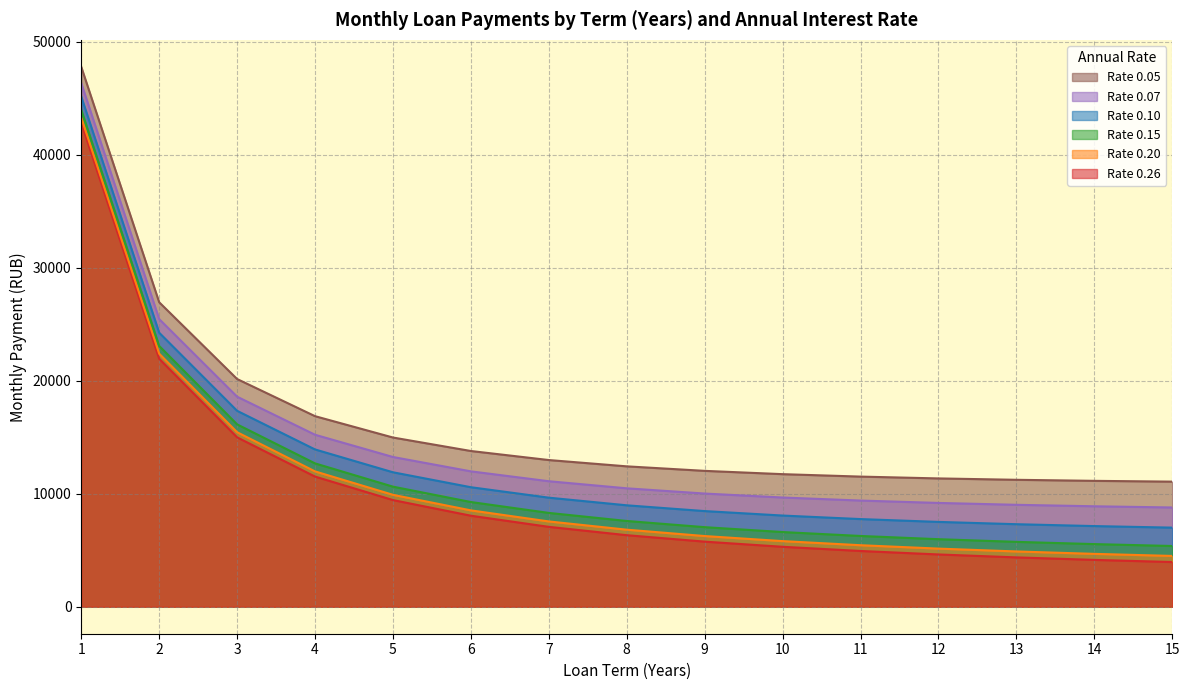

Is it true that 0.05 equals 9435.6 at 5?

True